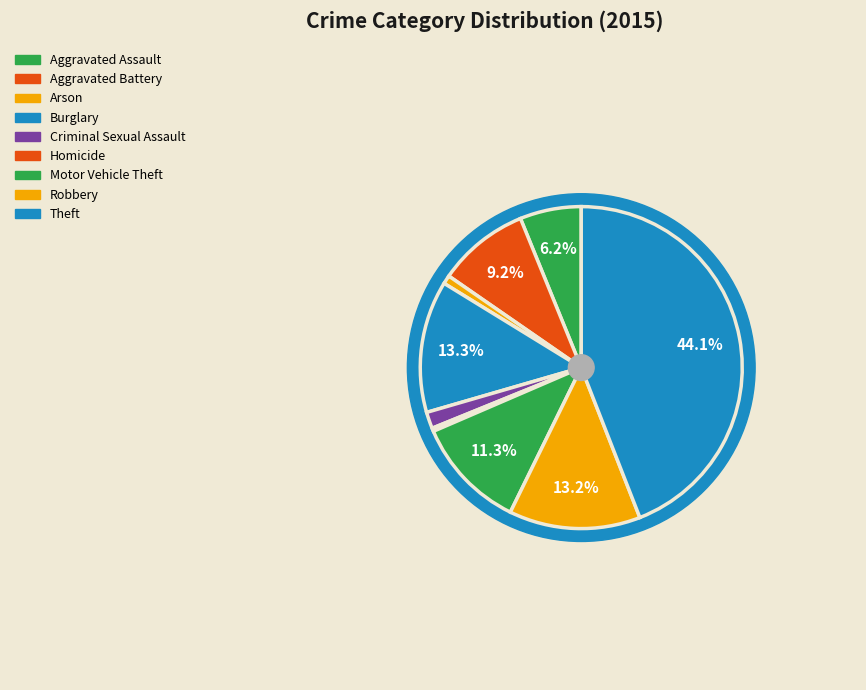

Combined, what portion of the pie is Theft and Robbery?

57.3%